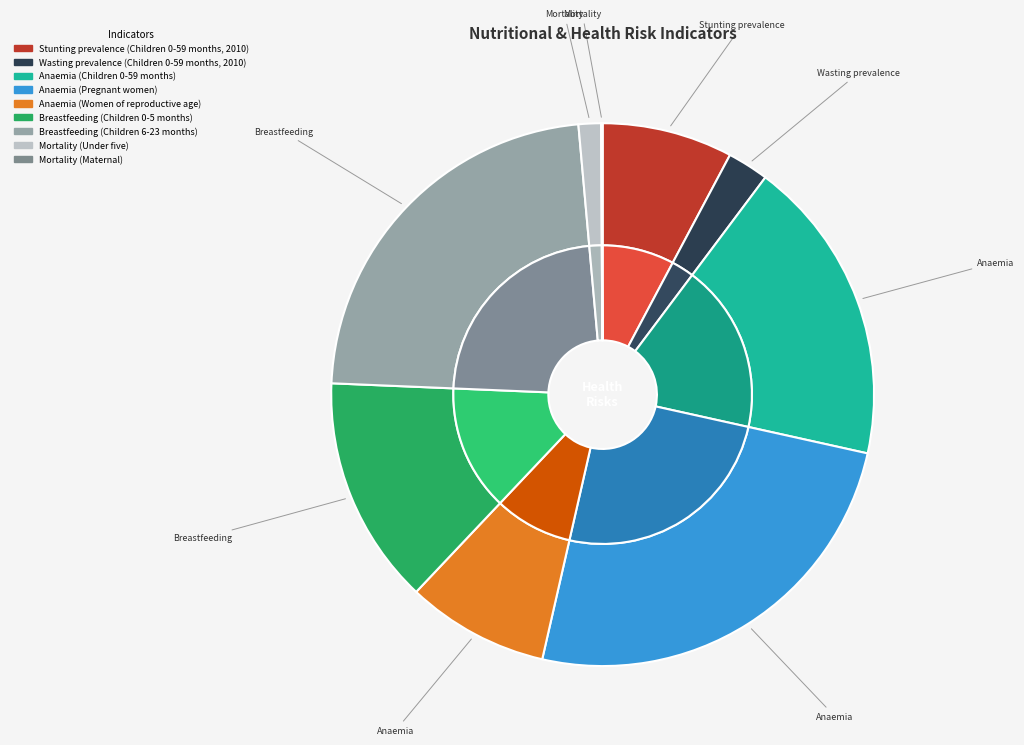

What is the largest slice in the pie chart?

Anaemia (Pregnant women)